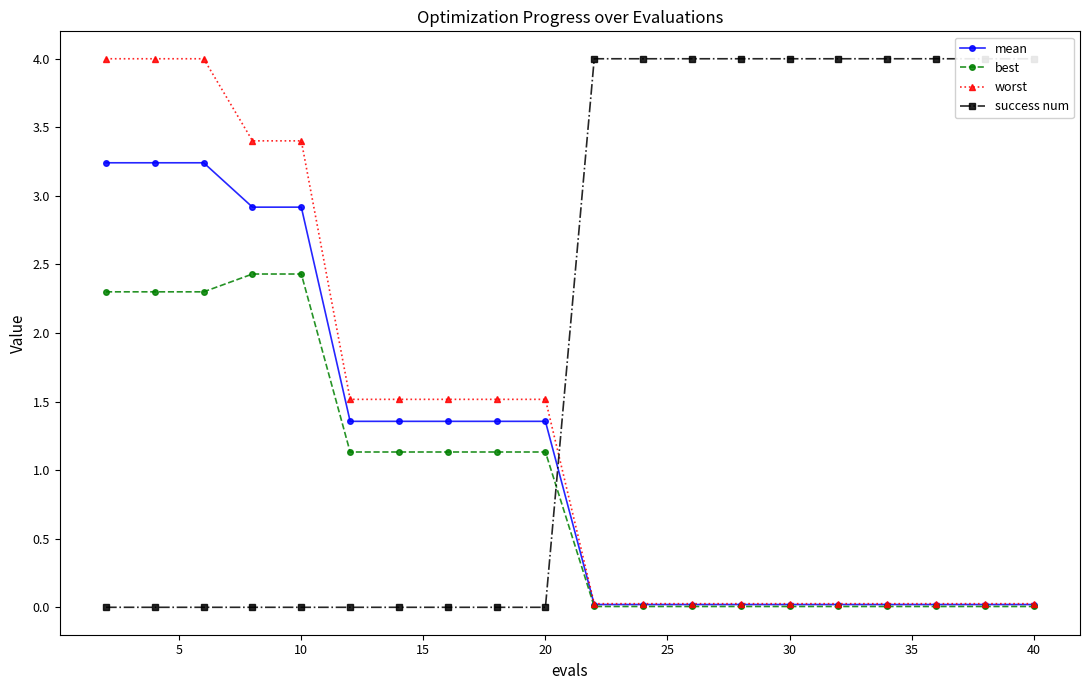

The worst series shows 0.0 at 40. True or false?

True